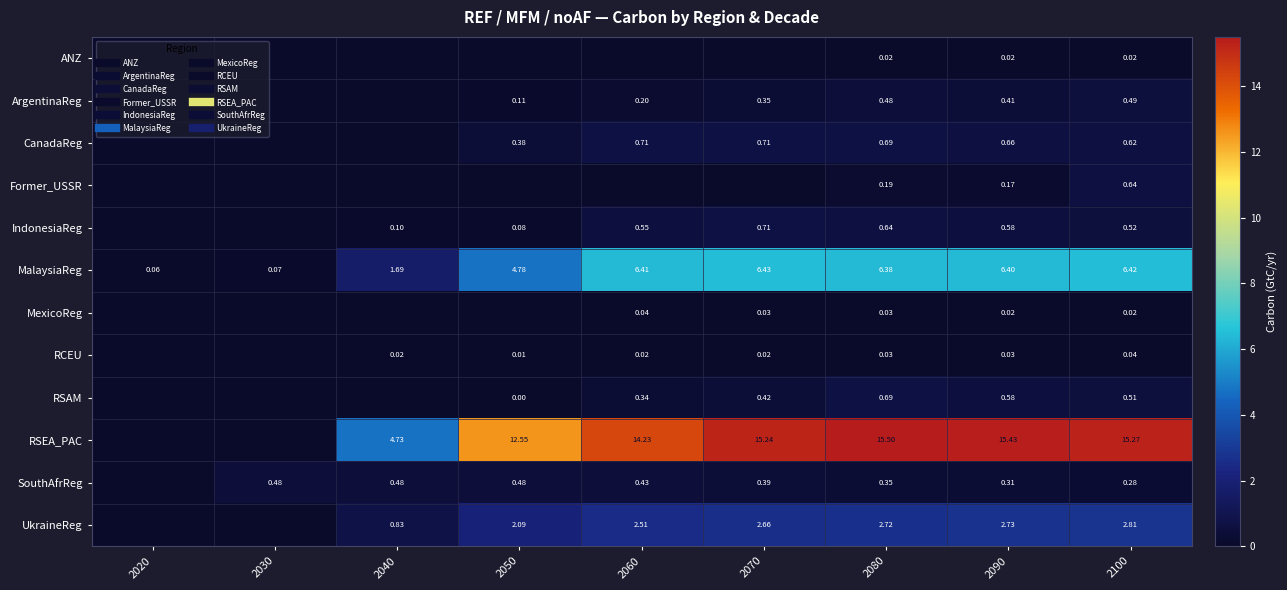

How many data points does each series have?

9